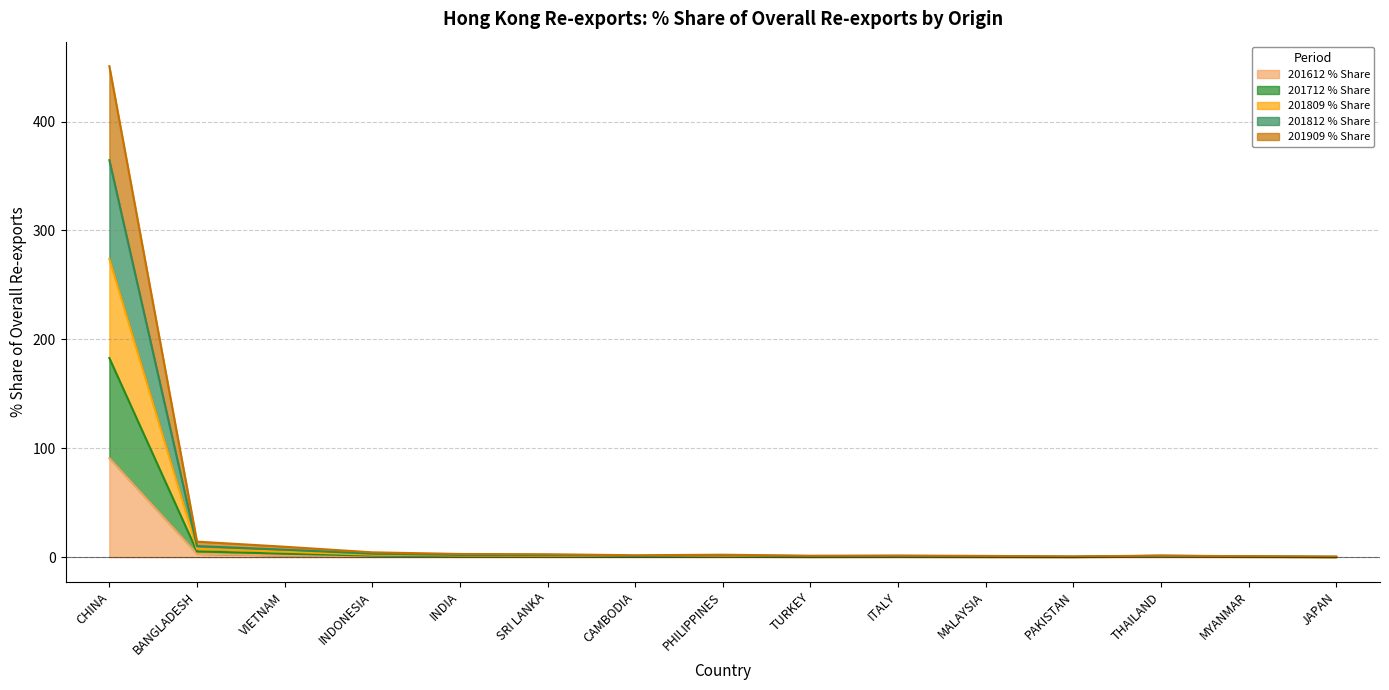

What is the spread (max minus min) of values at INDONESIA?

3.6